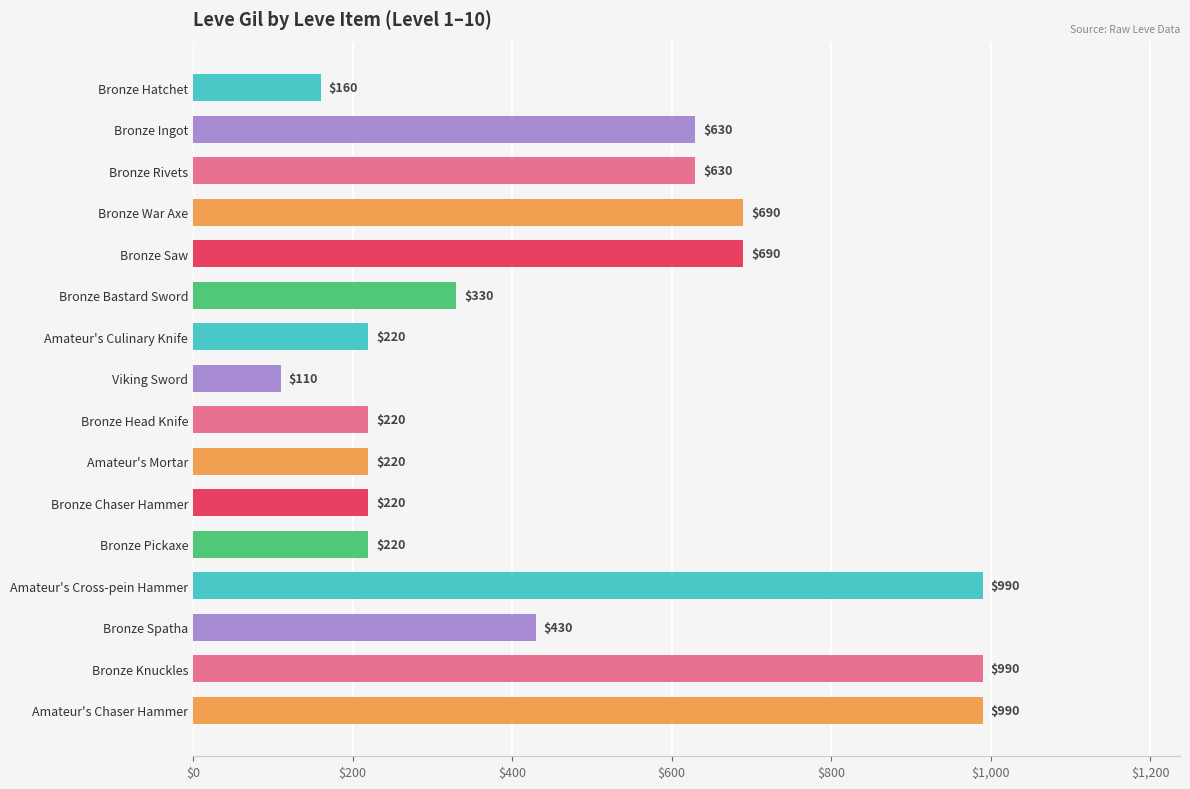

Are the bars grouped side by side (vs. stacked)?

No